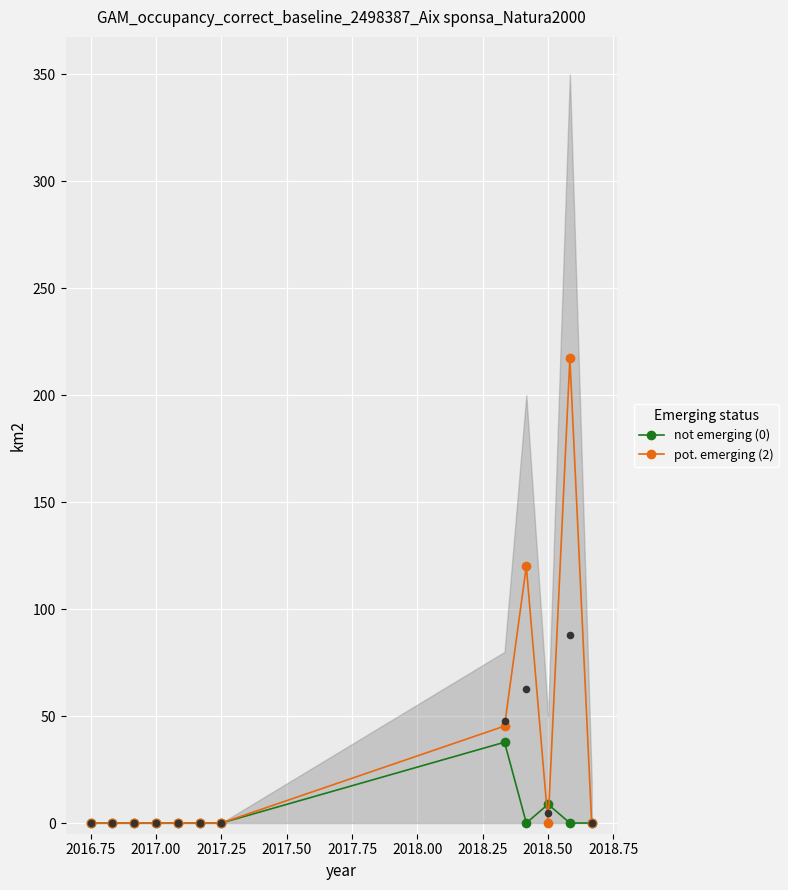

What are all the series names shown in the legend?

not emerging (0), pot. emerging (2)